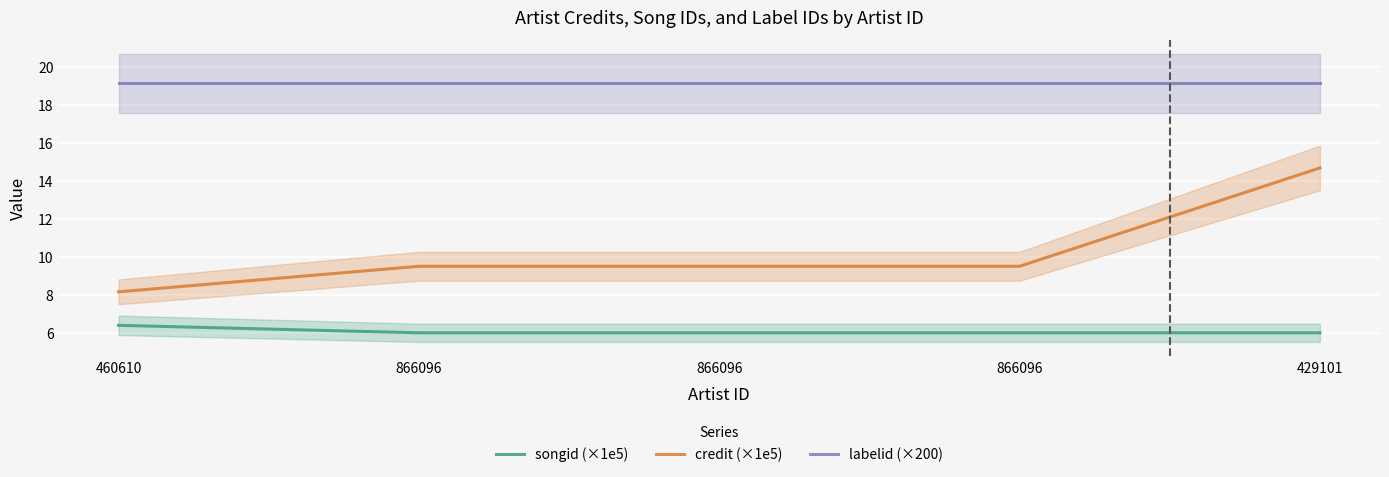

Which category has the highest value in the credit (×1e5) series?

429101